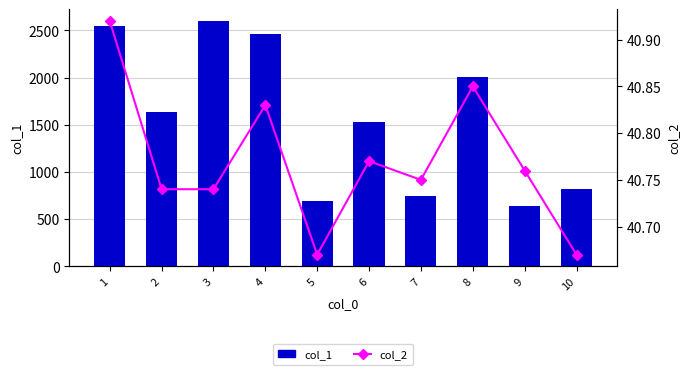

What is the difference between the second highest and second lowest values in the col_1 series?

1852